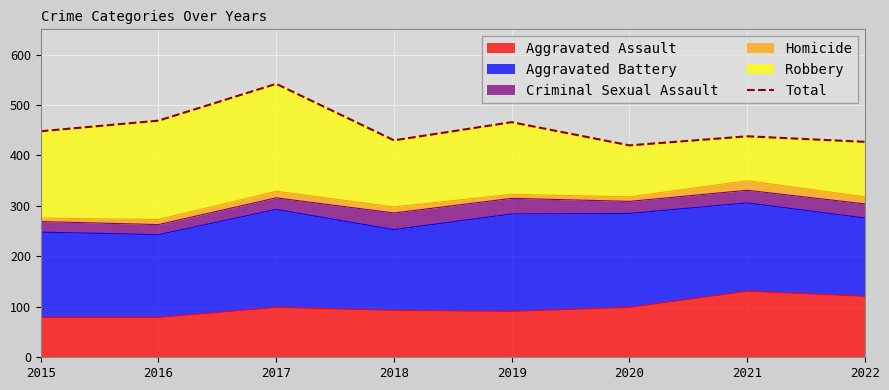

Is it true that the value at 2022 is 758?

False